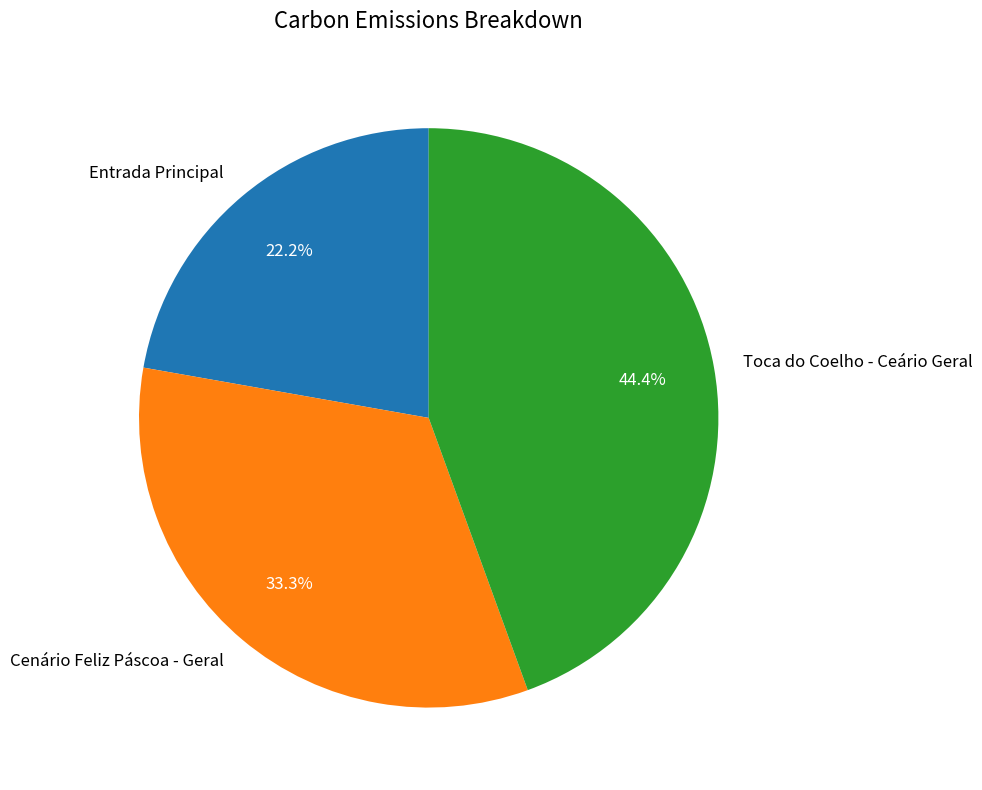

To the nearest percent, what is the combined percentage of Toca do Coelho - Ceário Geral and Cenário Feliz Páscoa - Geral?

78%